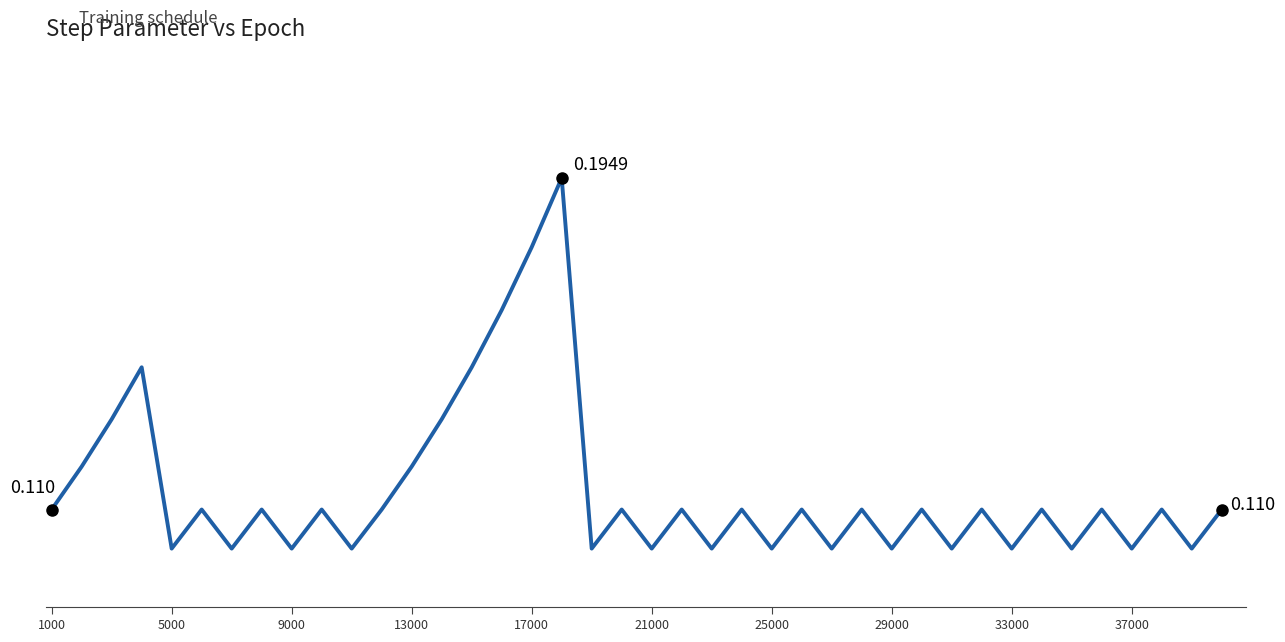

Is this an area chart (filled region under the line)?

No